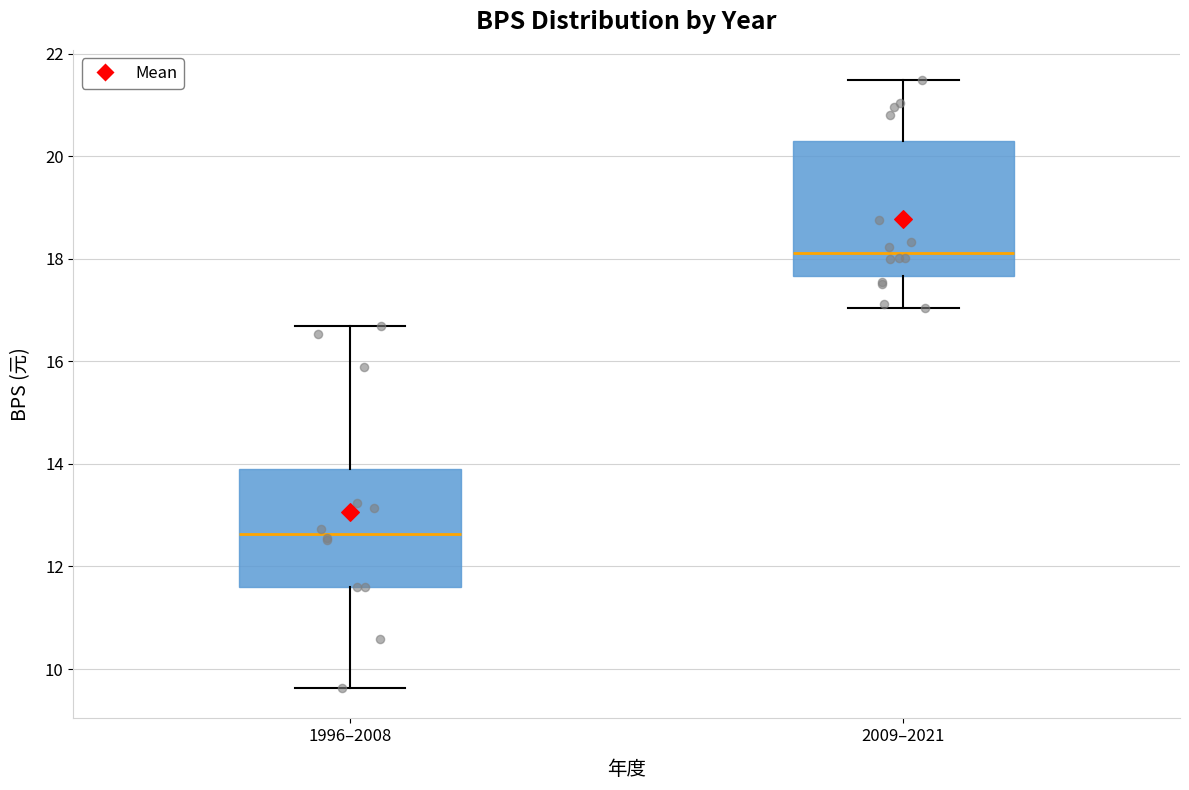

Reading left to right, read every box against the y-axis: the position of its median line, the range the box covers, and the ends of its whiskers. The values are not printed on the chart, so give them approximately, as read against the axis.

1996–2008: median 12.6, box 11.6 to 13.8, whiskers 9.6 to 16.6
2009–2021: median 18.2, box 17.6 to 20.2, whiskers 17.0 to 21.4